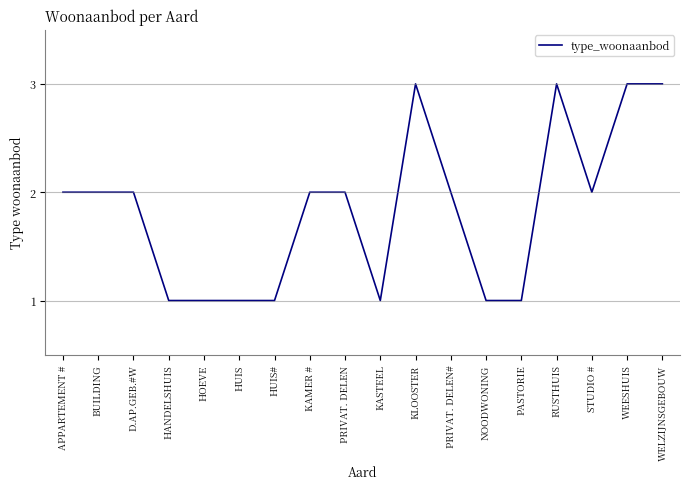

What position from the right is RUSTHUIS?

4